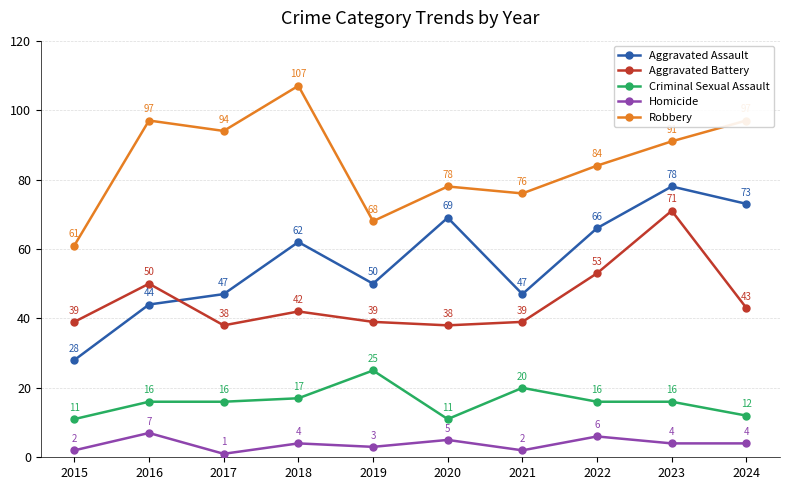

True or false: Homicide has more than 0 interior local peaks.

True